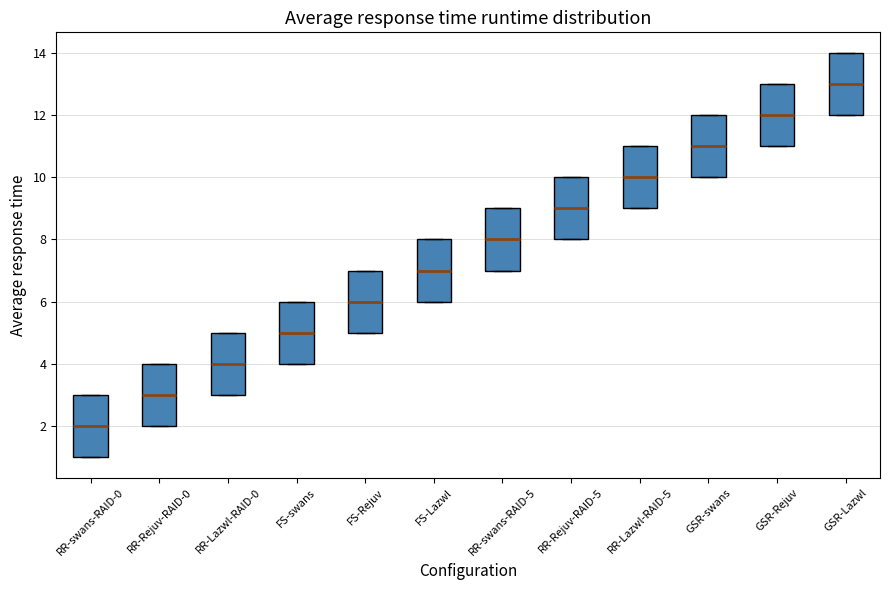

Where is the lower edge of the box for FS-swans on the y-axis? The values are not printed on the chart, so give them approximately, as read against the axis.

4